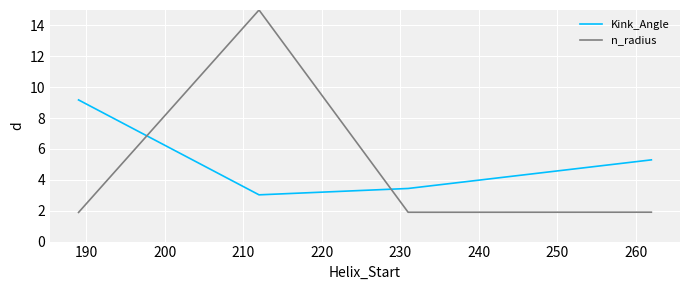

Reading right to left, transcribe all the data shown in this chart.

Kink_Angle: 5.3	3.4	3.0	9.2
n_radius: 1.9	1.9	15.0	1.9